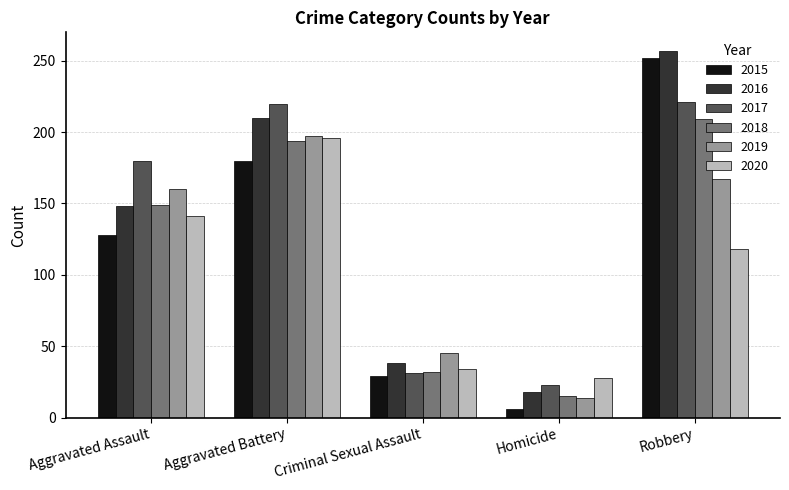

The value of 2016 at Aggravated Battery is 210. True or false?

True